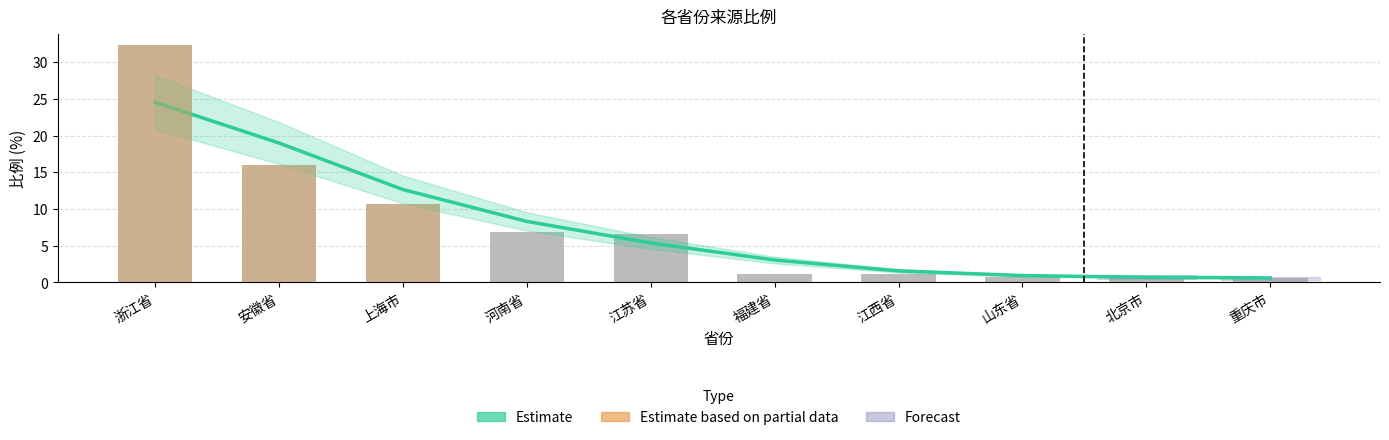

What is the difference between the maximum and minimum values in the 比例 series?

31.8